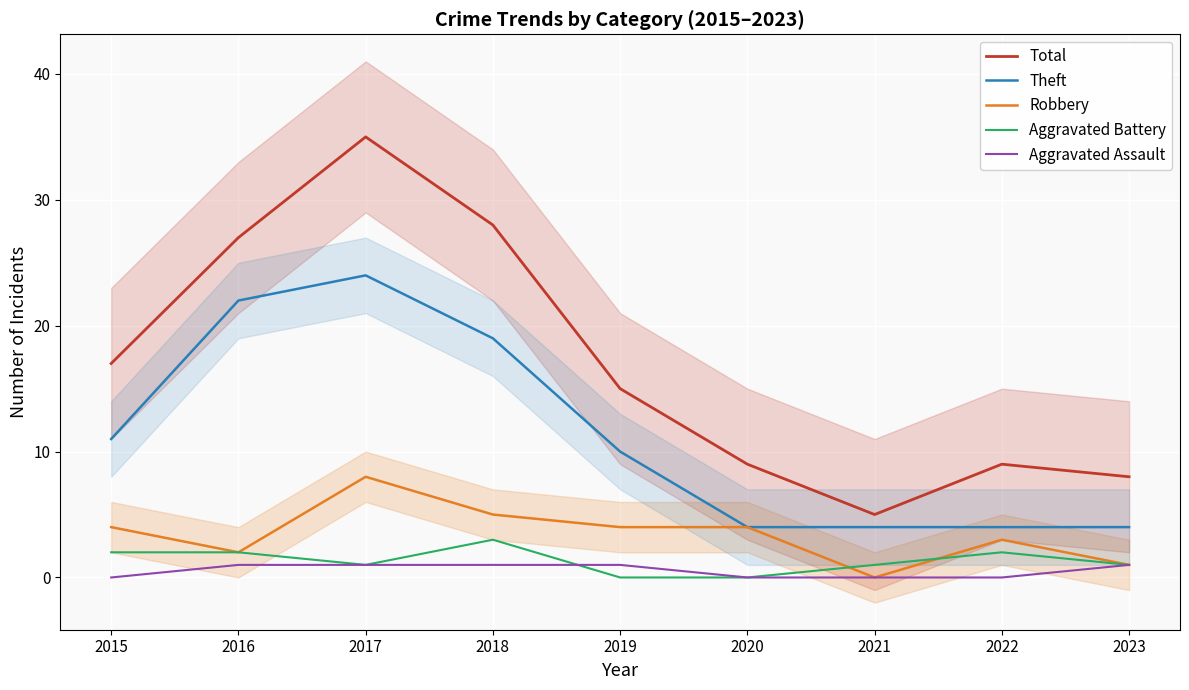

Which label corresponds to the largest value in the chart?

2017